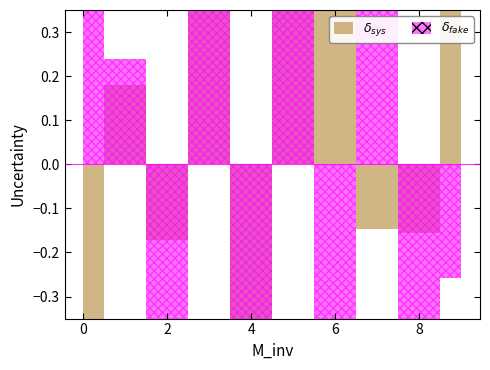

At which category is the sum across all series the highest?

5